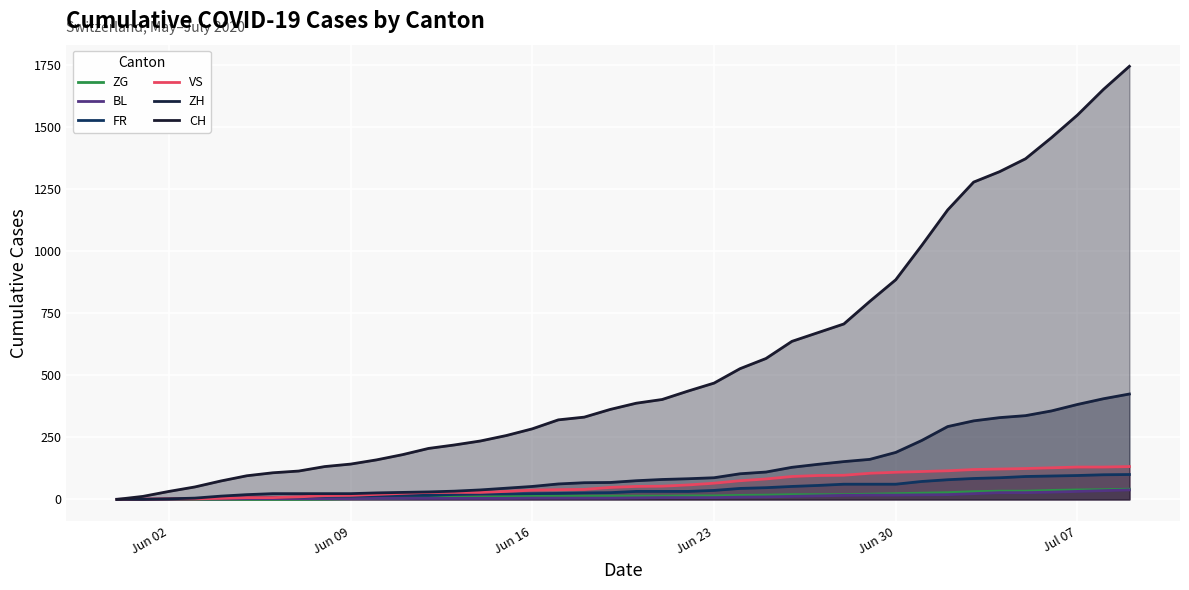

True or false: ZG and CH intersect in this chart.

False